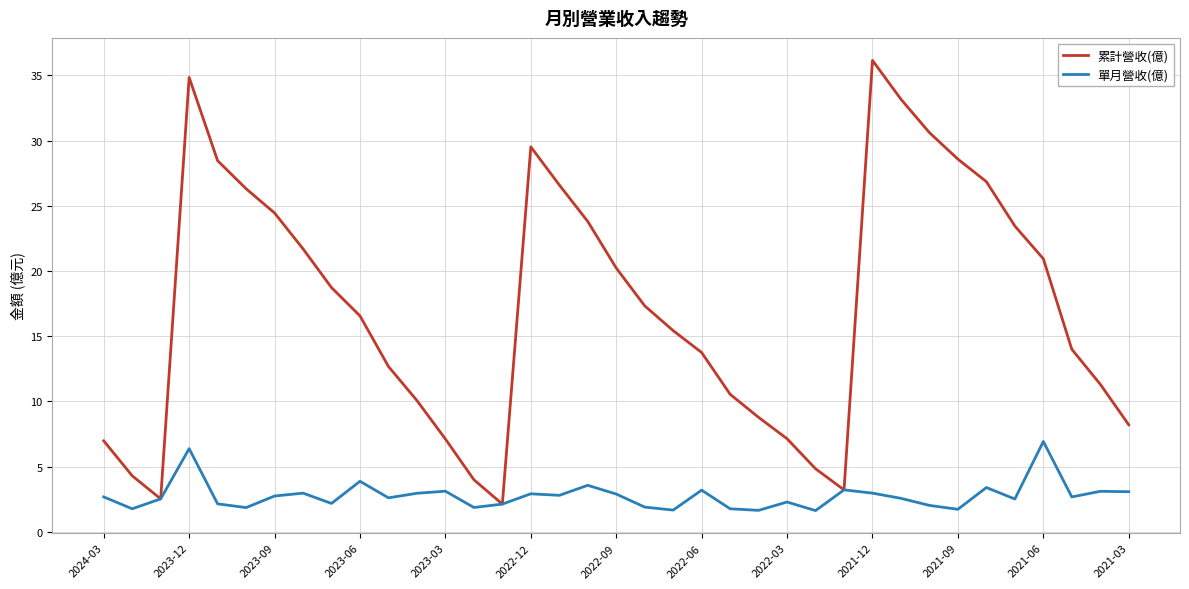

What is the maximum value for 單月營收(億)?

6.9